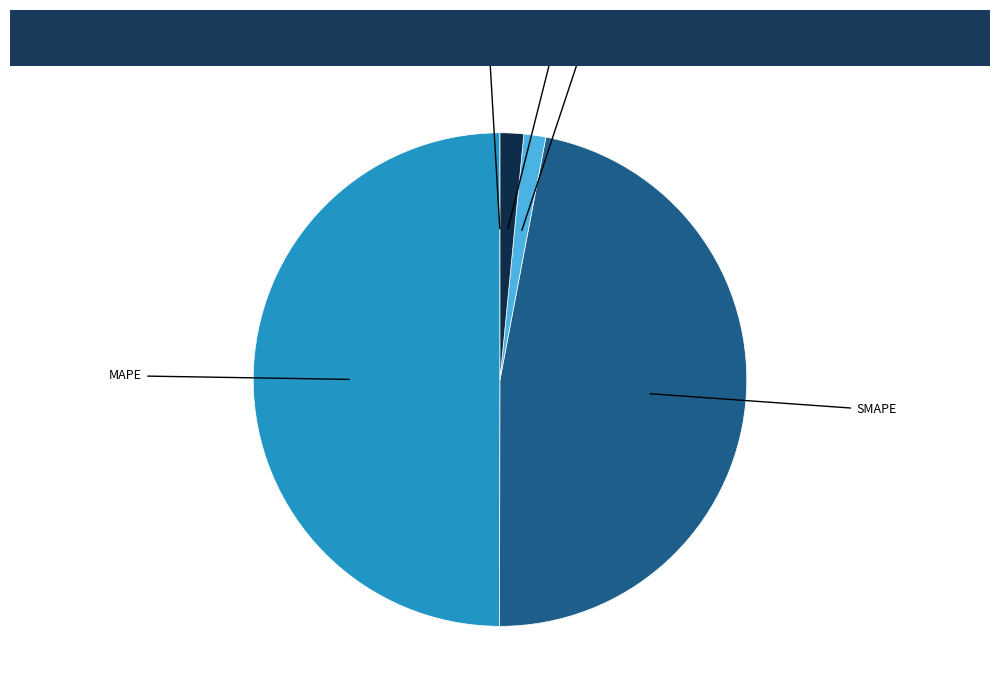

Which category has the biggest portion of the pie?

MAPE